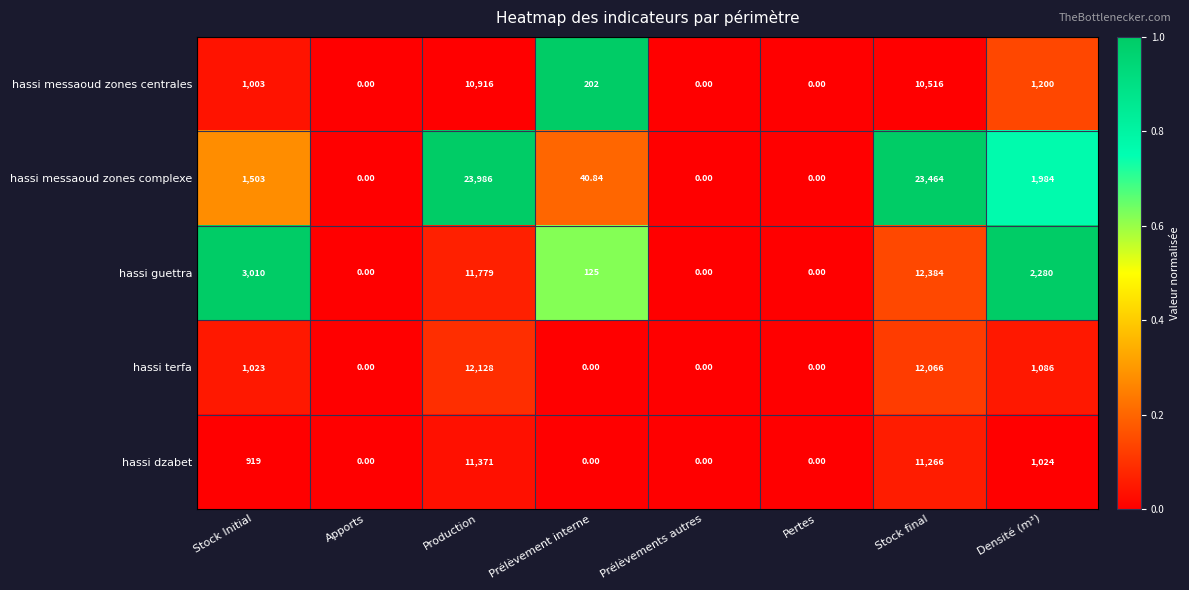

Between Stock Initial and Production, which series saw the biggest shift?

hassi messaoud zones complexe